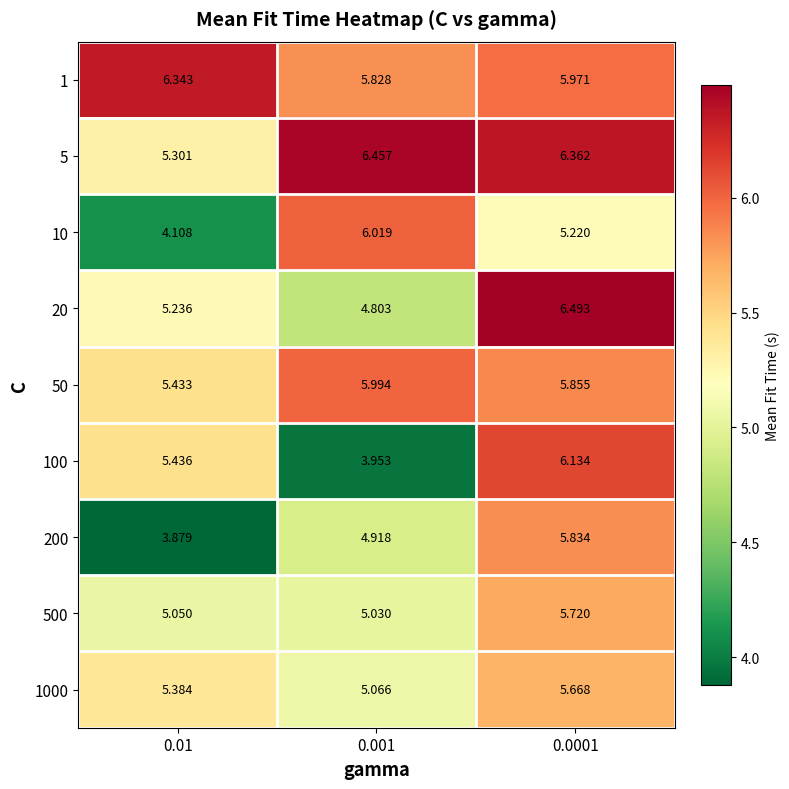

Is the value of 100 at 0.0001 greater than the value of 20 at 0.001?

Yes